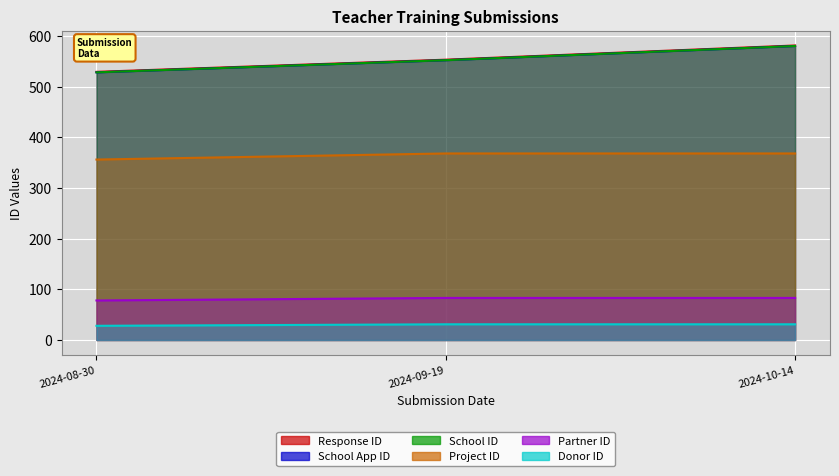

What is the label of the 2nd point from the left?

2024-09-19